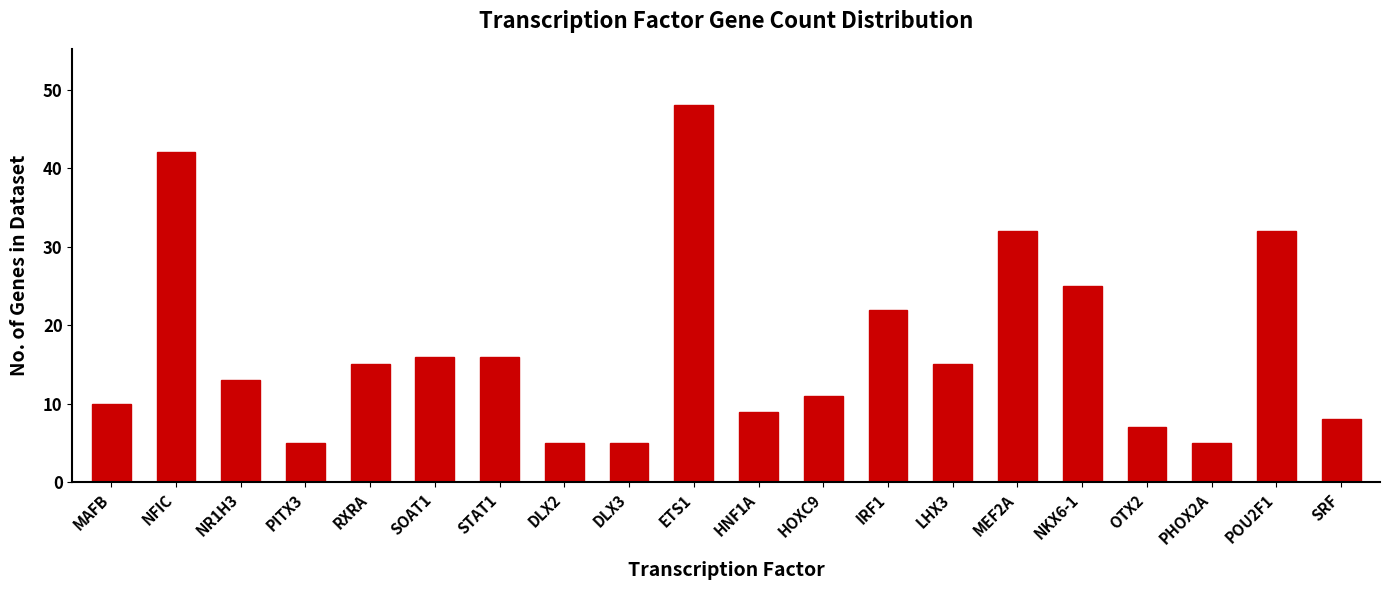

What is the difference between the values at ETS1 and HOXC9?

37